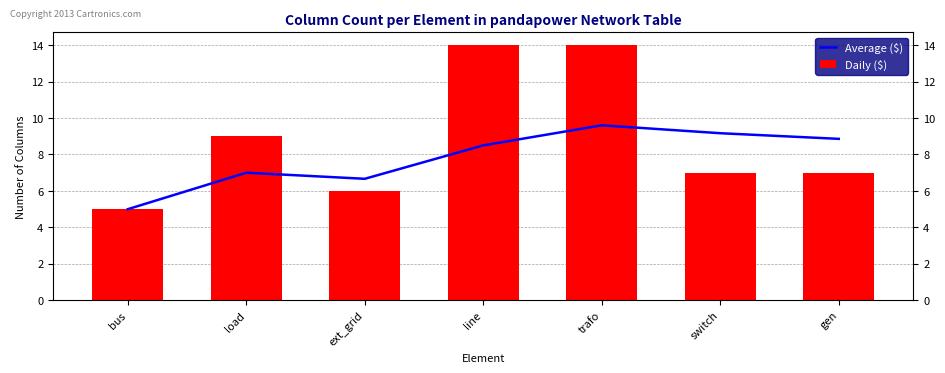

Where does the Average ($) series first go above 8?

line